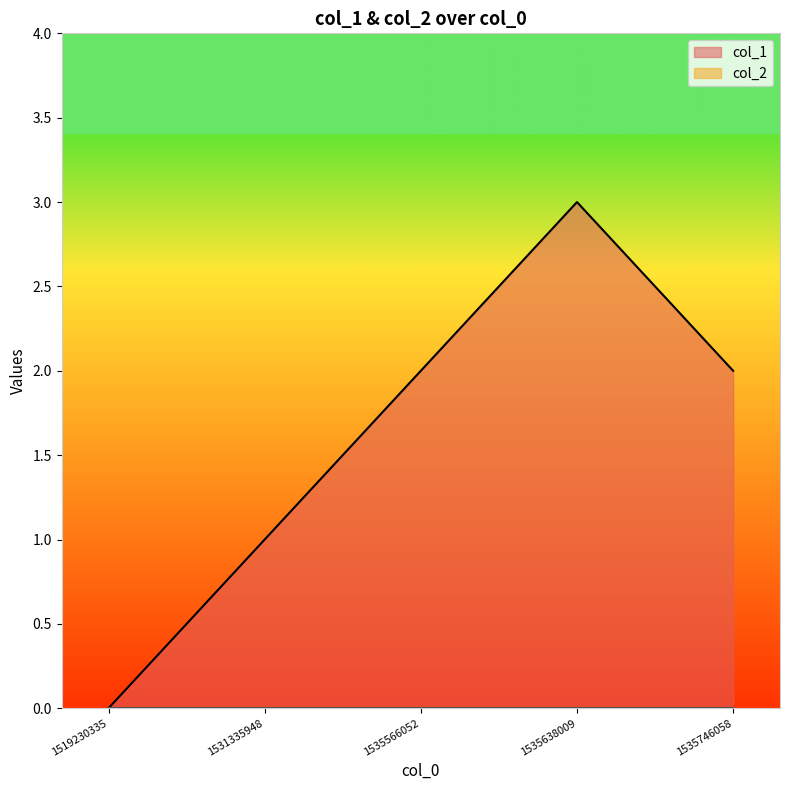

True or false: the data shows 3 at 1535566052.

False